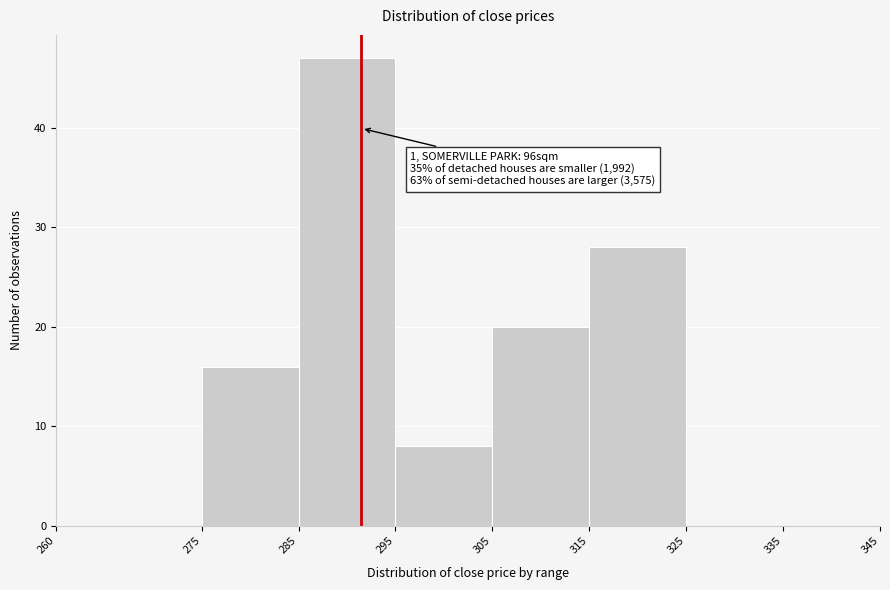

Over which range of the x-axis is the bar tallest?

285 to 295